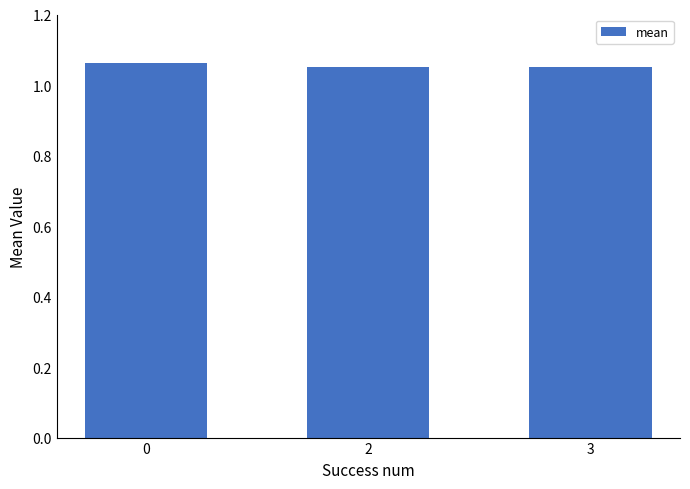

What is the ratio of the value at 2 to the value at 3?

1.0